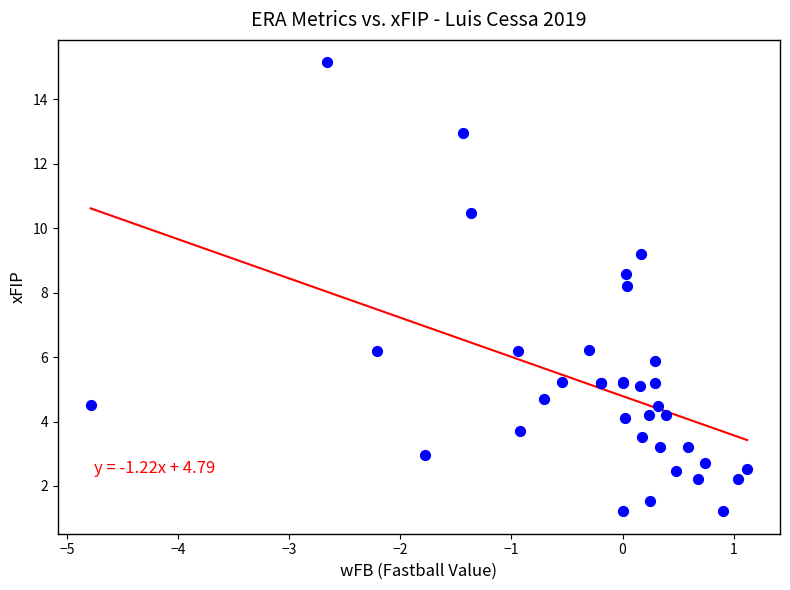

What Y value in the scatter plot is closest to 8?

8.2